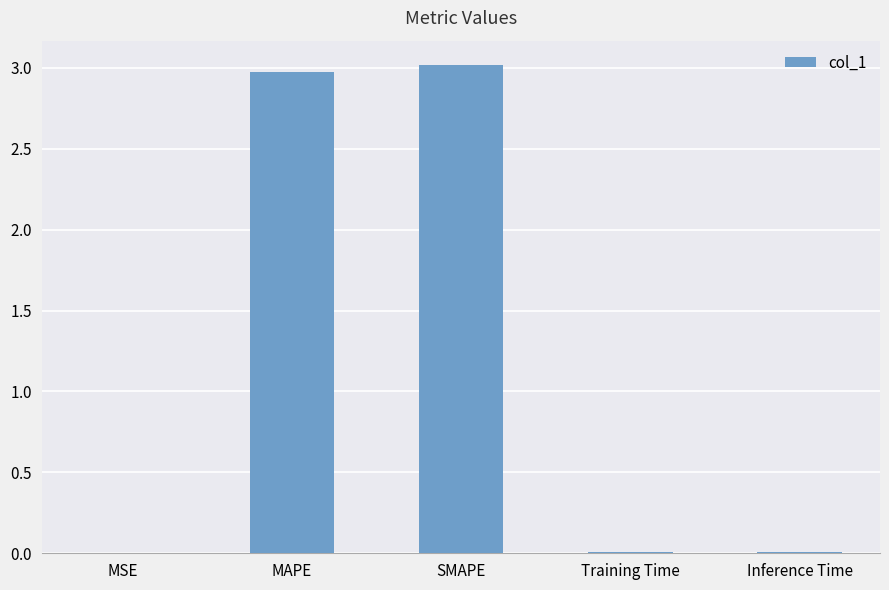

What is the label of the 1st bar from the right?

Inference Time